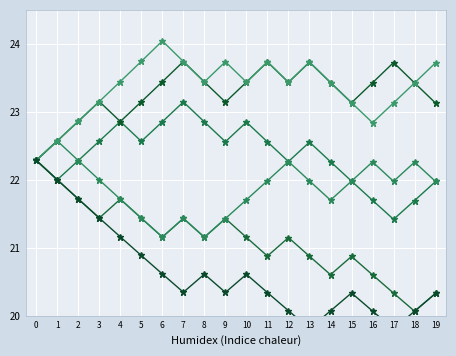

What are all the series names shown in the legend?

Amount, Amount_1, Amount_5, Amount_10, Amount_20, Amount_41